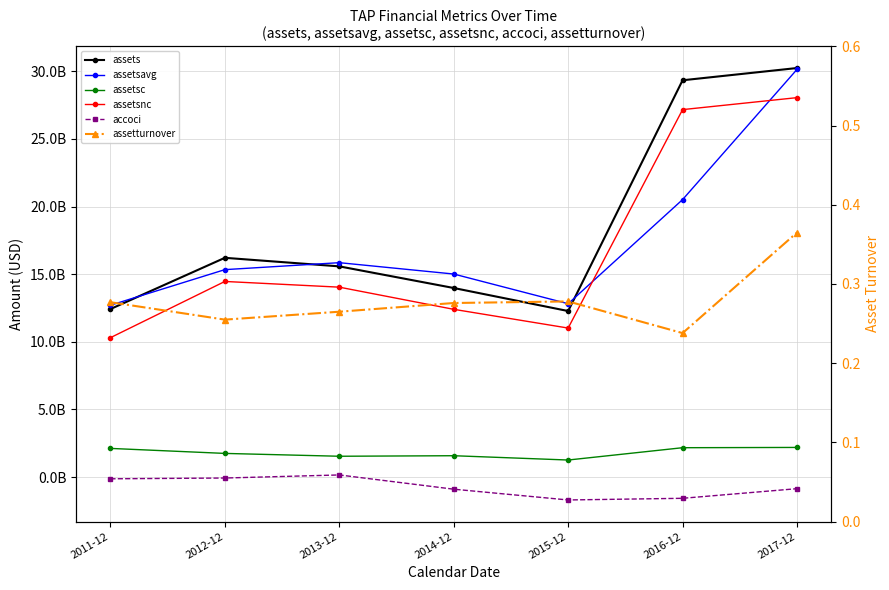

How many data points in accoci are less than -860000000?

3